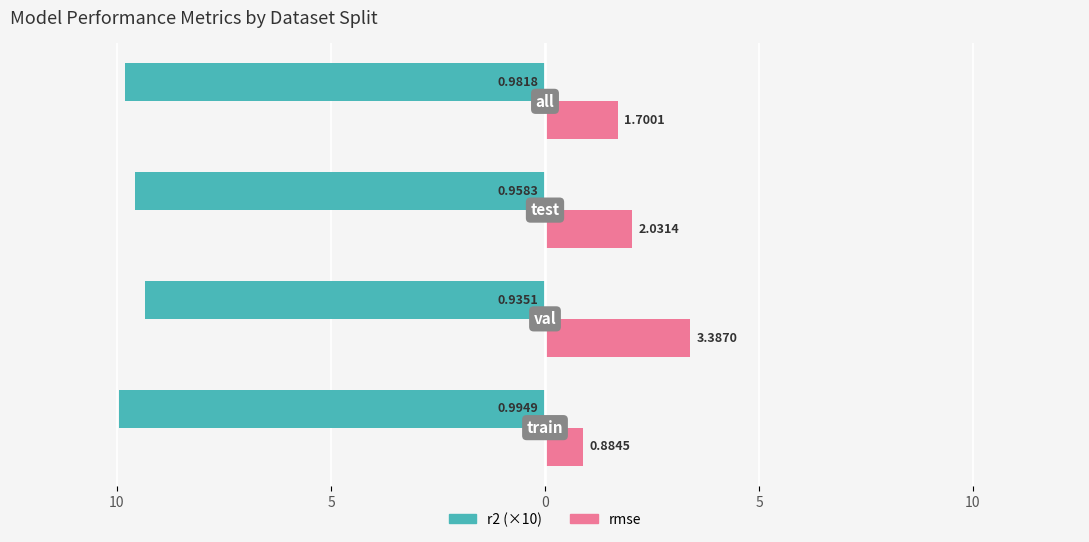

What are all the series names shown in the legend?

r2 (×10), rmse